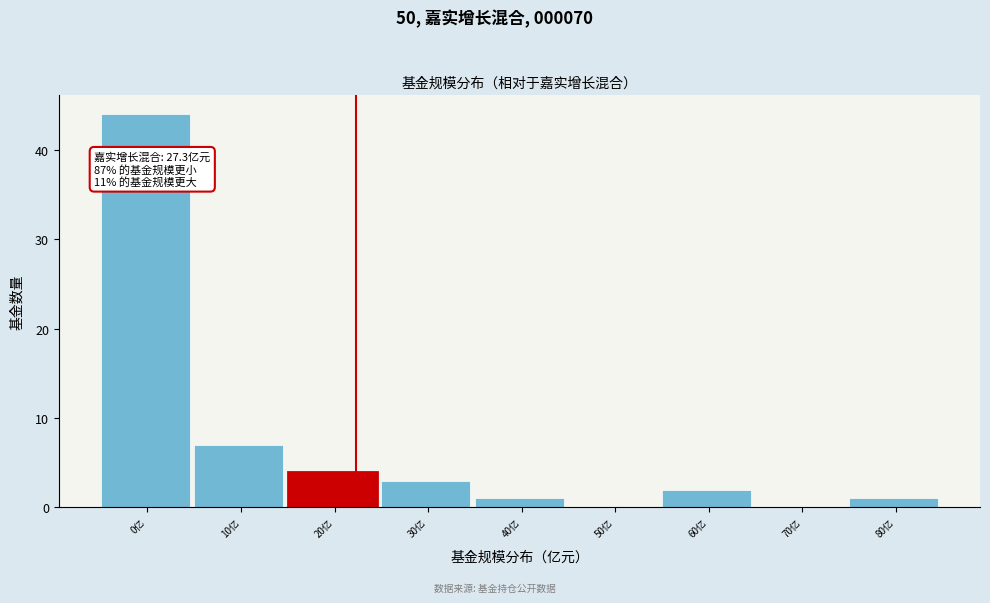

Reading left to right, transcribe all the data shown in this chart.

0亿=44	10亿=7	20亿=4	30亿=3	40亿=1	50亿=0	60亿=2	70亿=0	80亿=1